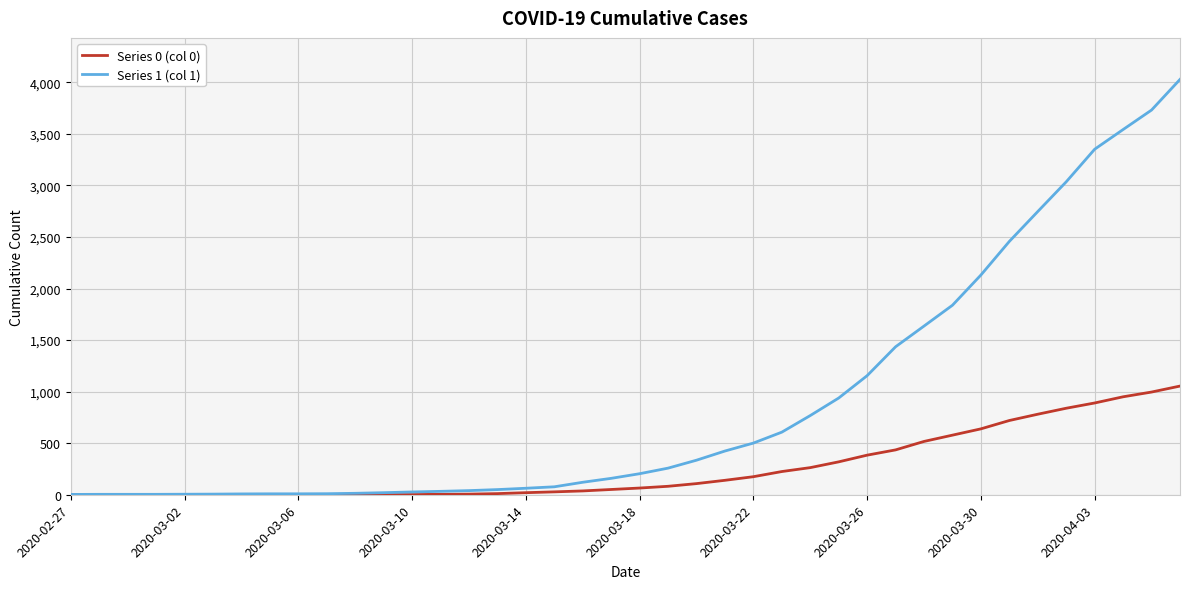

List the series in order of their overall mean, highest first.

Series 1 (col 1), Series 0 (col 0)